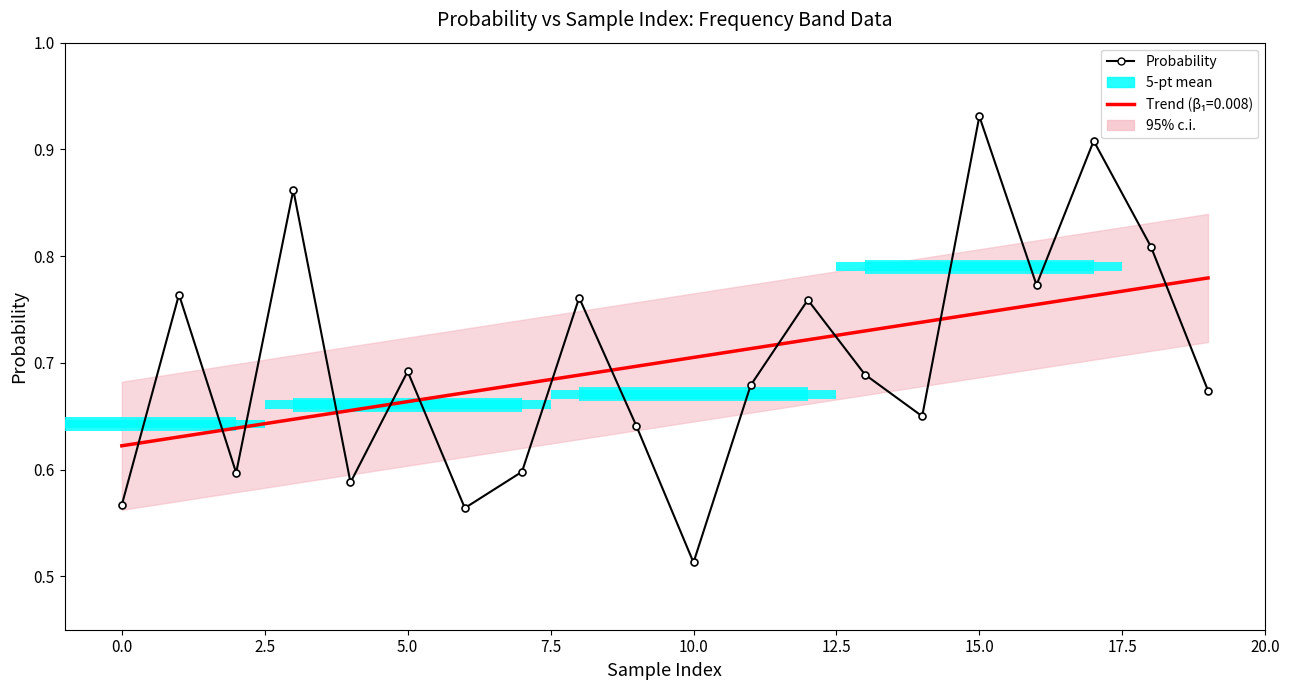

True or false: the data shows 0.7 at 14.

True